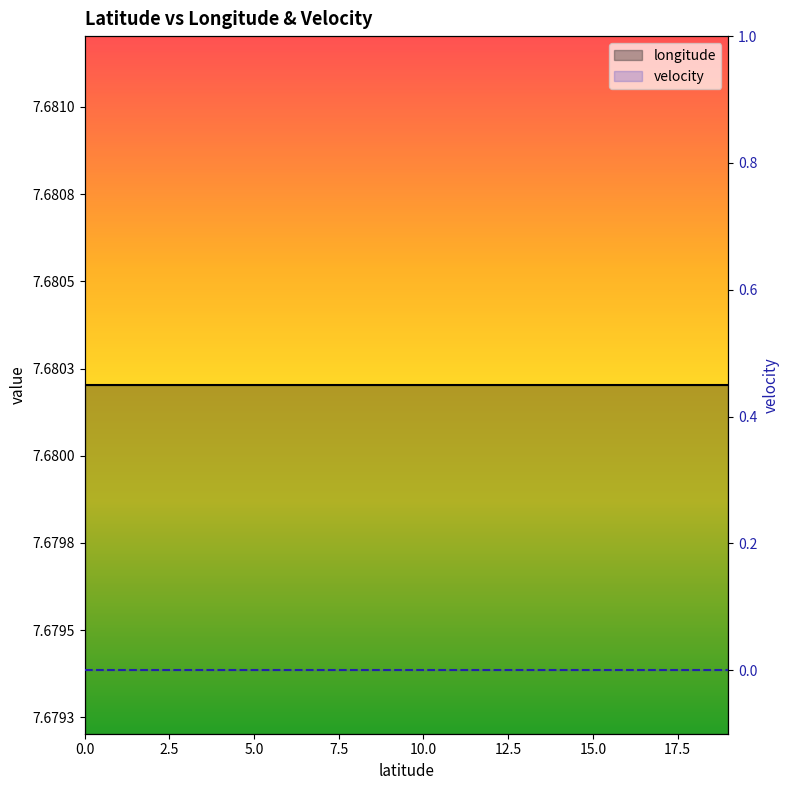

True or false: velocity has more than 0 interior local peaks.

False